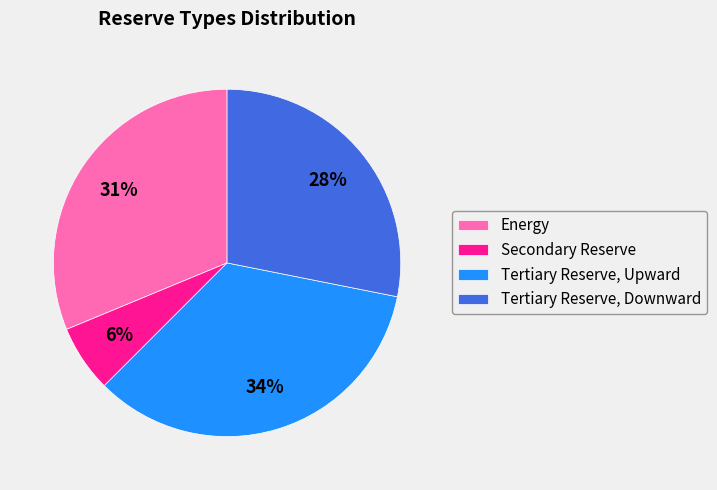

What is the largest slice in the pie chart?

Tertiary Reserve, Upward